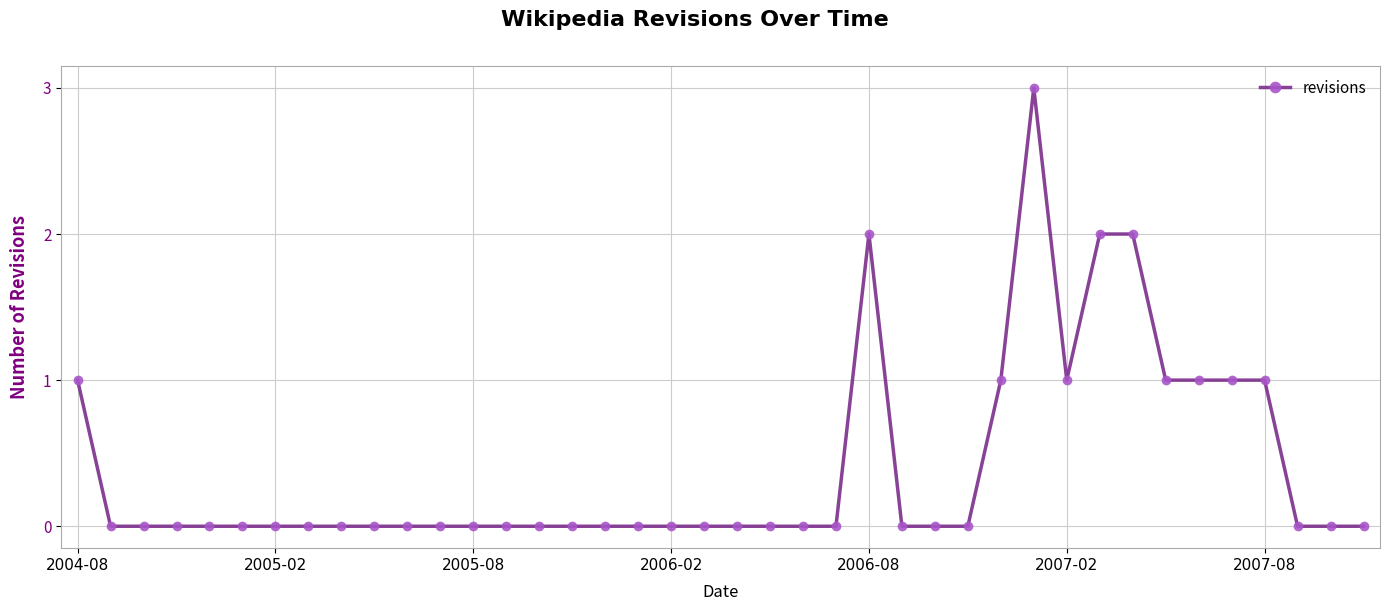

Reading left to right, list all the values displayed in this chart.

1	0	0	0	0	0	0	0	0	0	0	0	0	0	0	0	0	0	0	0	0	0	0	0	2	0	0	0	1	3	1	2	2	1	1	1	1	0	0	0